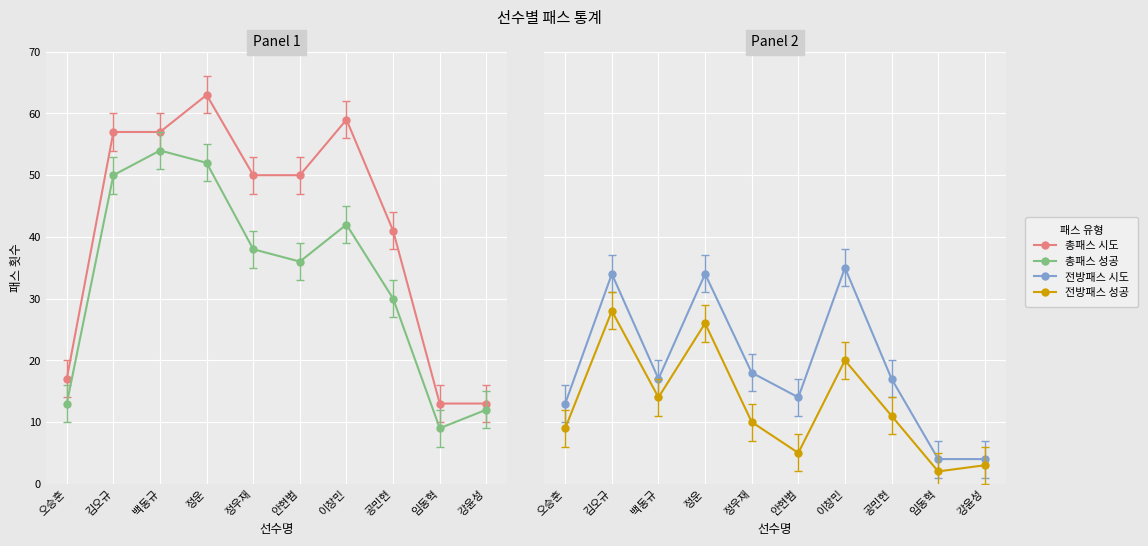

Which label corresponds to the smallest value in the chart?

임동혁